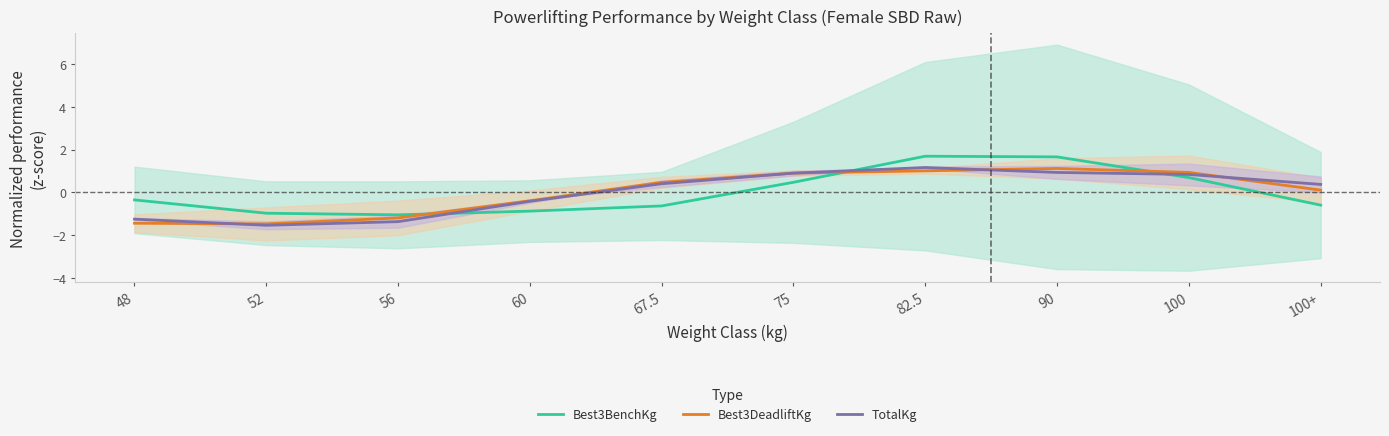

List the series in order of their overall mean, highest first.

Best3DeadliftKg, Best3BenchKg, TotalKg